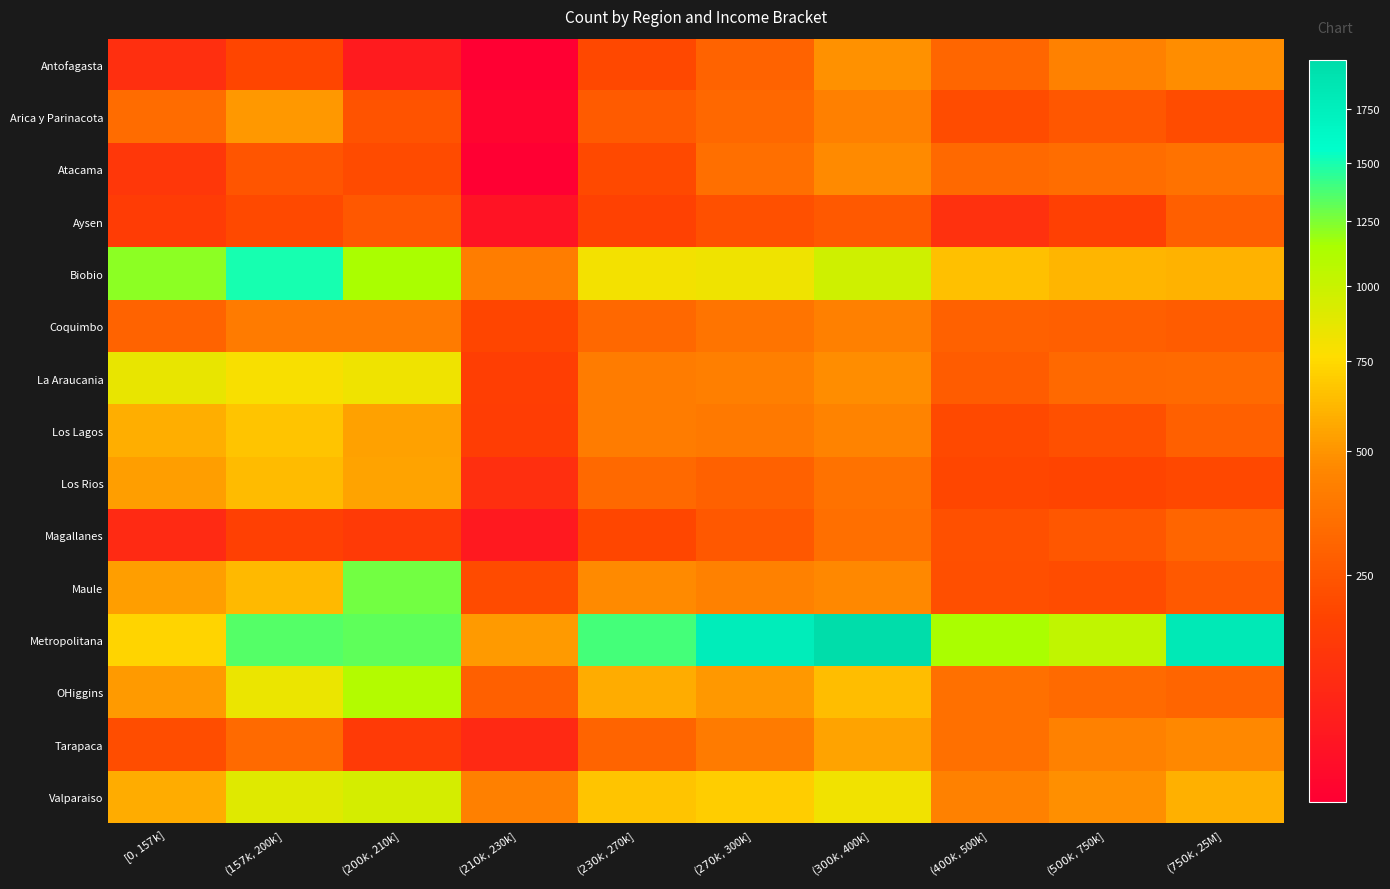

Which label corresponds to the smallest value in the chart?

($210k,$230k]